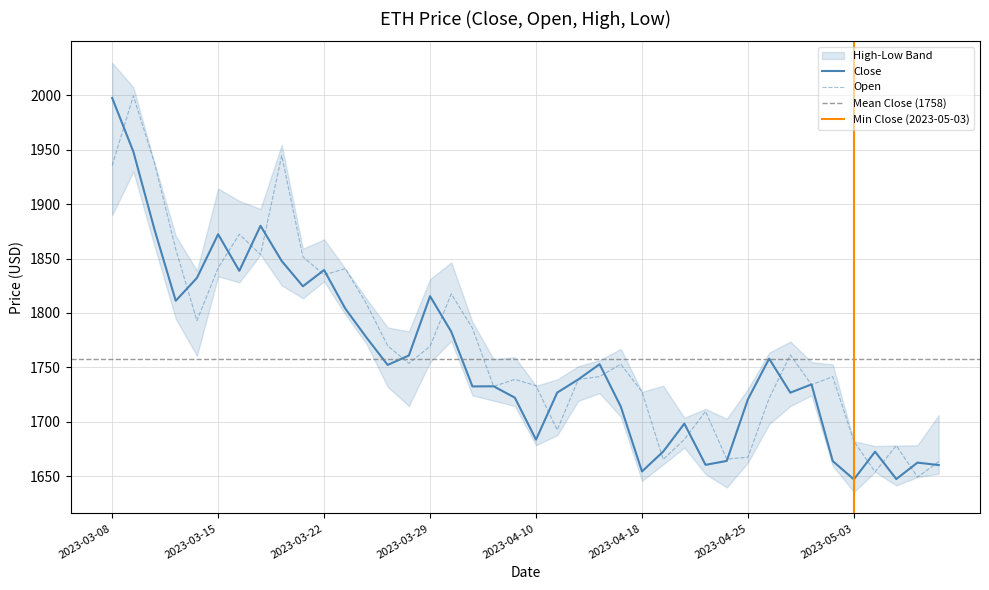

What is the average value of the Open series?

1770.0